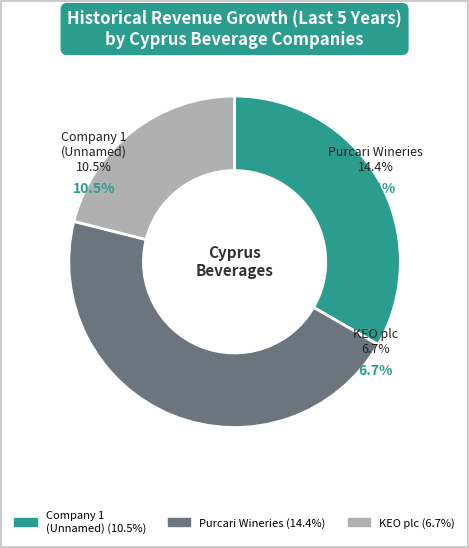

Is the sum of KEO plc (CSE:KEO) and Purcari Wineries Public Company Limited greater than half?

Yes